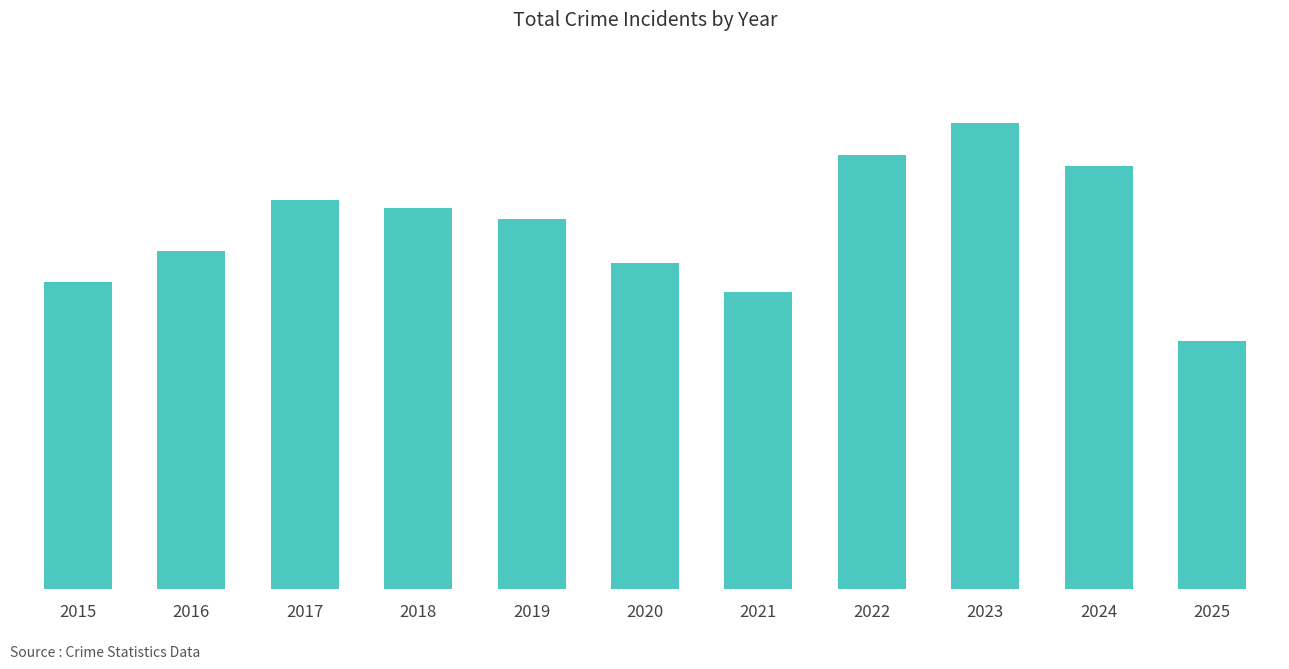

Does the chart contain stacked bars?

No